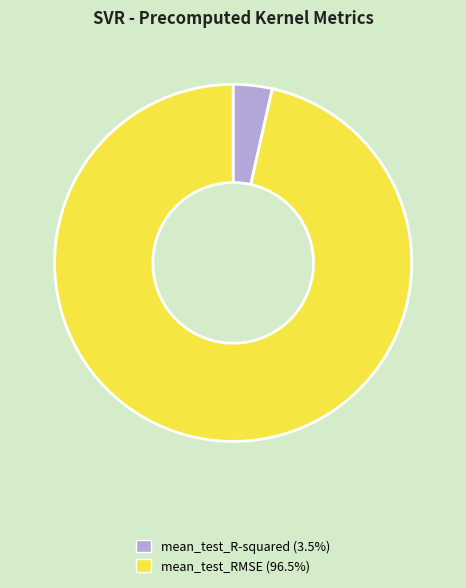

Between mean_test_RMSE and mean_test_R-squared, which is larger?

mean_test_RMSE